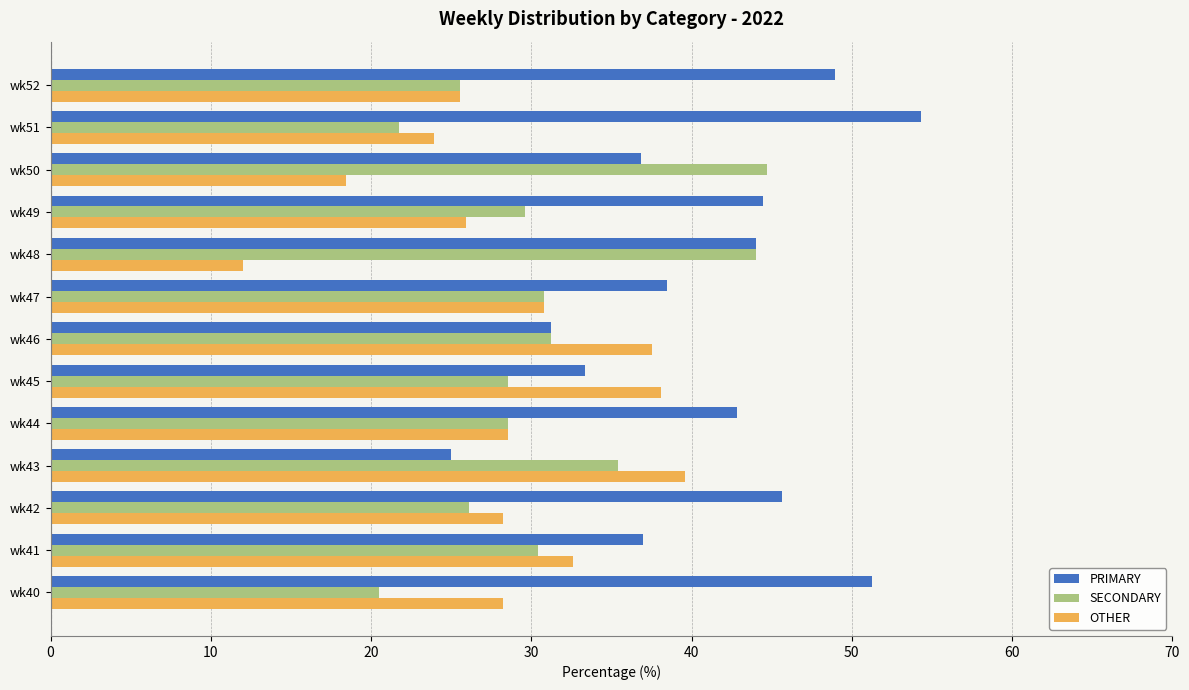

Which category has the highest value in the PRIMARY series?

wk51